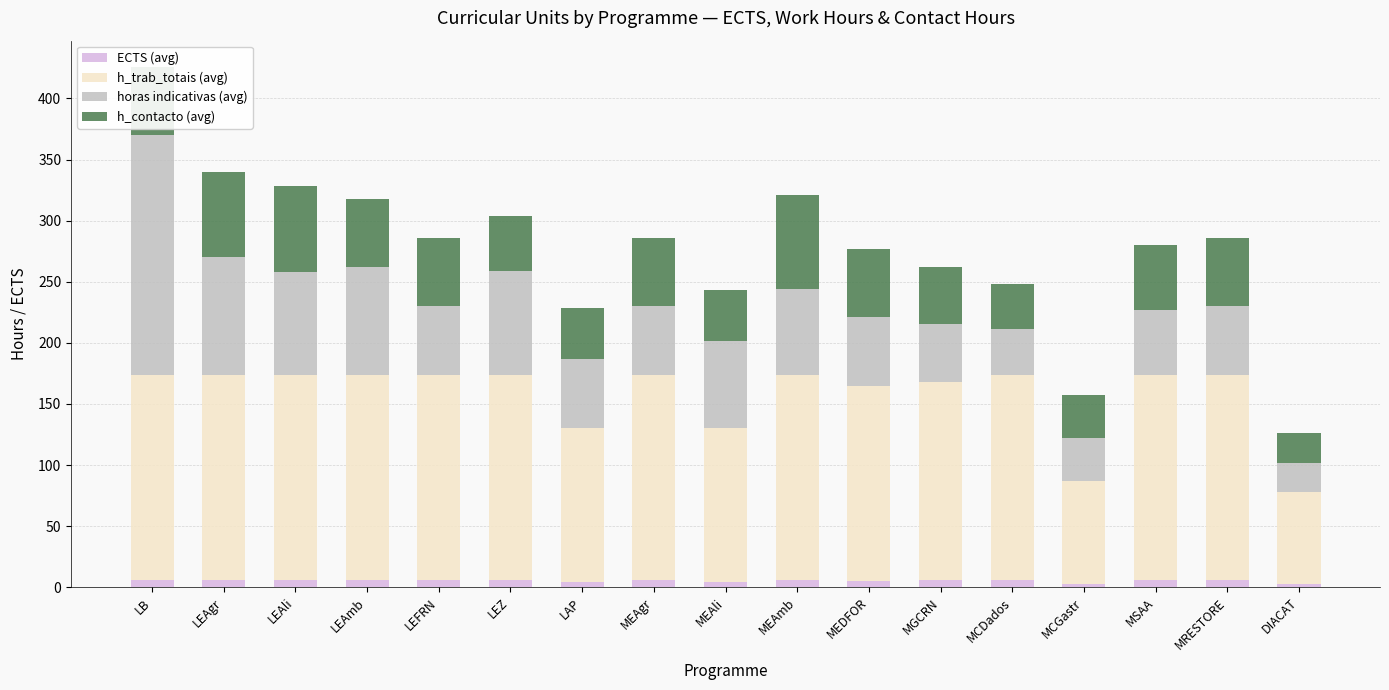

At which category is the sum across all series the highest?

LB